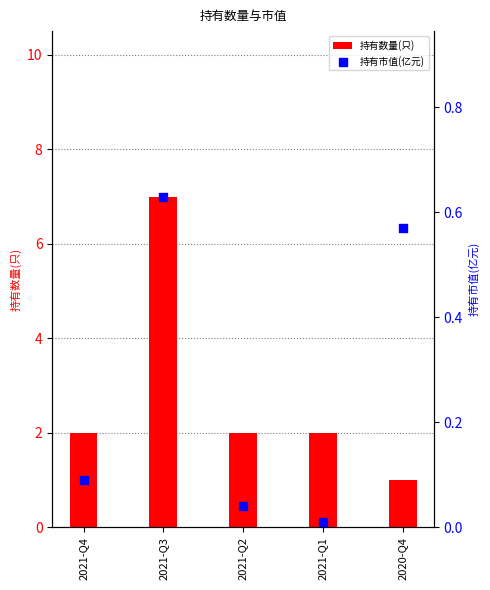

Which series has the largest Y range (max minus min)?

持有数量(只)